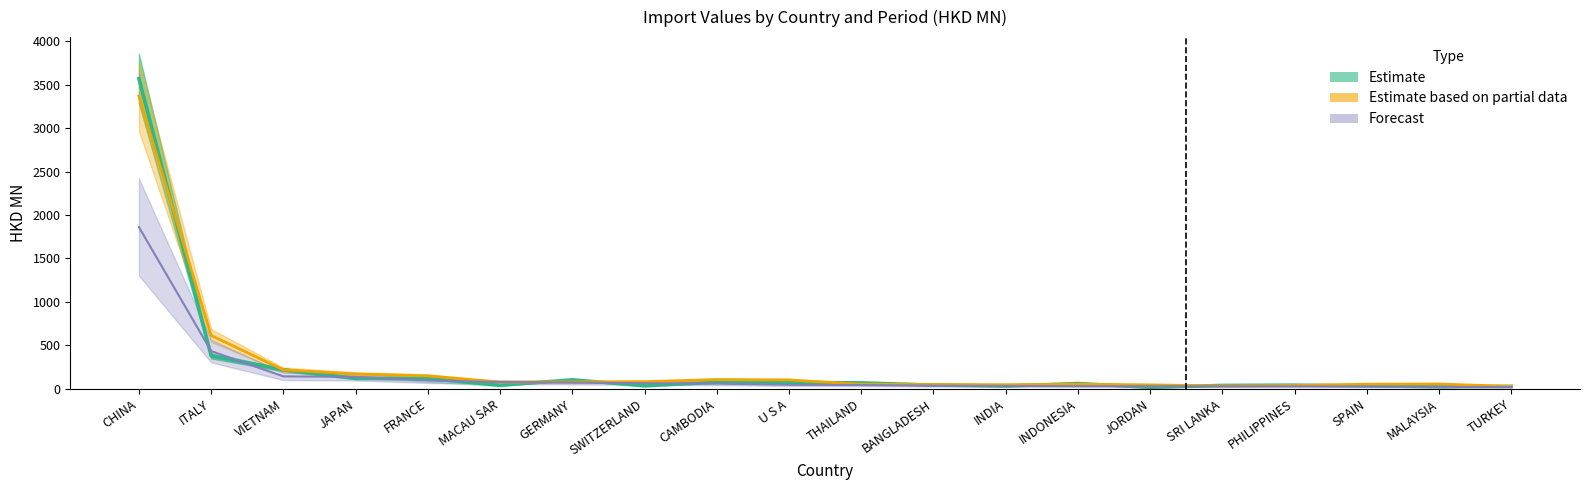

The 201812 series shows 42.8 at JORDAN. True or false?

False